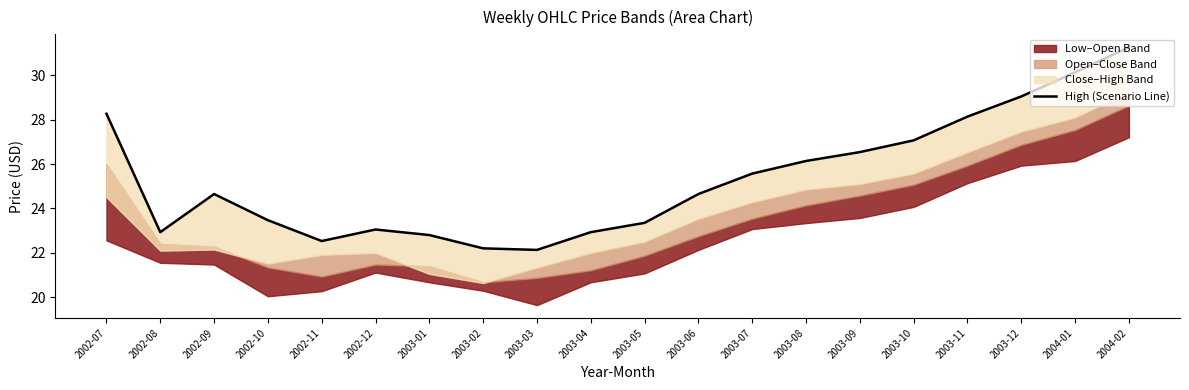

Does the chart display data point markers on the line(s)?

No